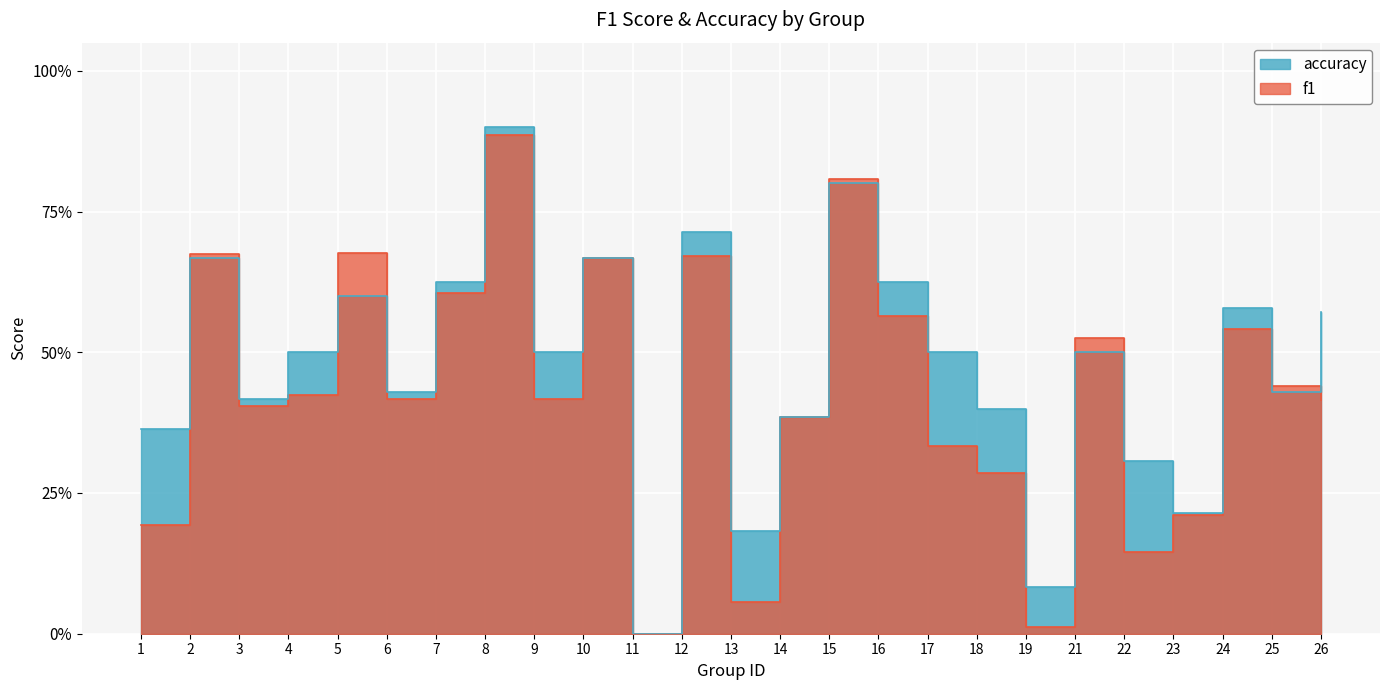

What is the maximum value for f1?

0.9